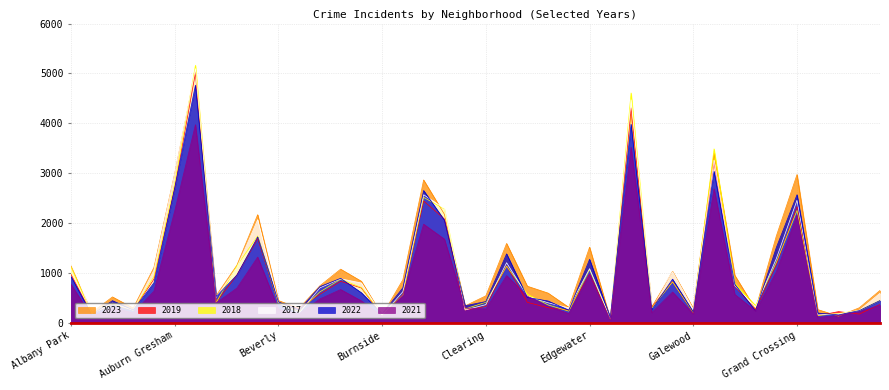

Where is 2019 nearest to the value 2542?

Chatham